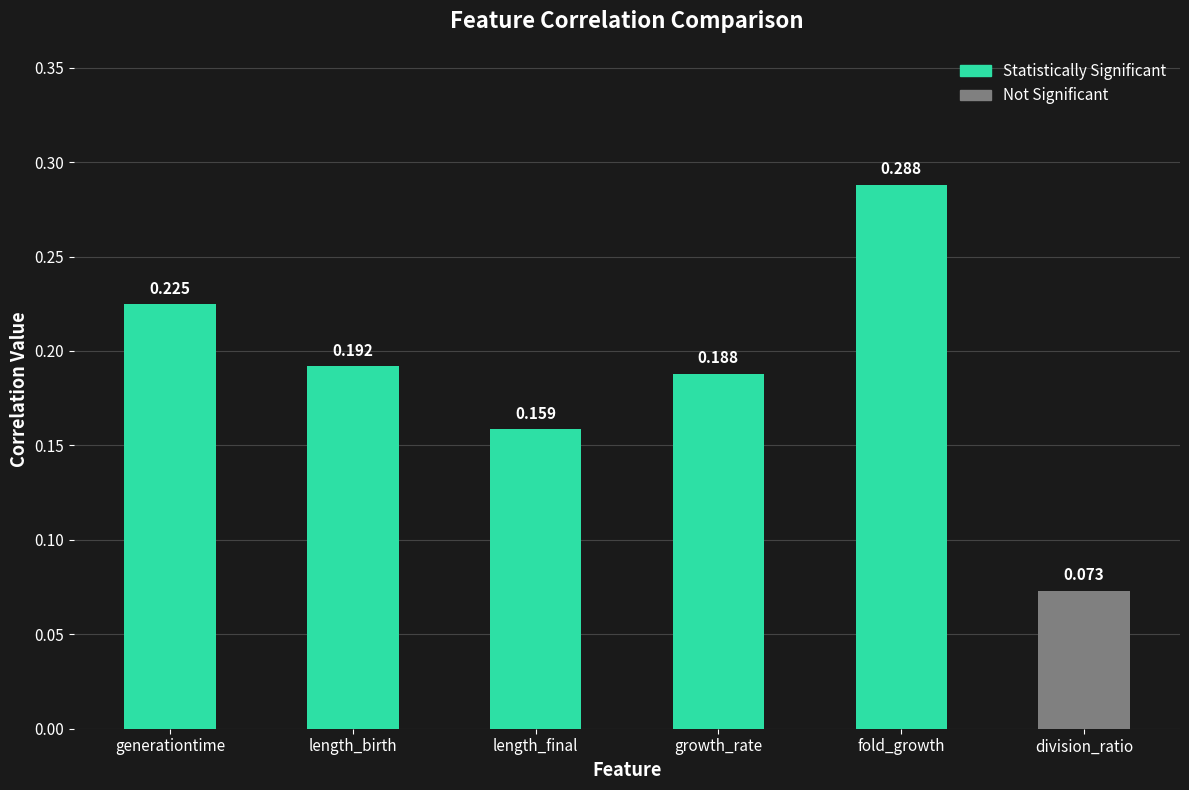

The chart shows a value of 0.3 at length_final. True or false?

False